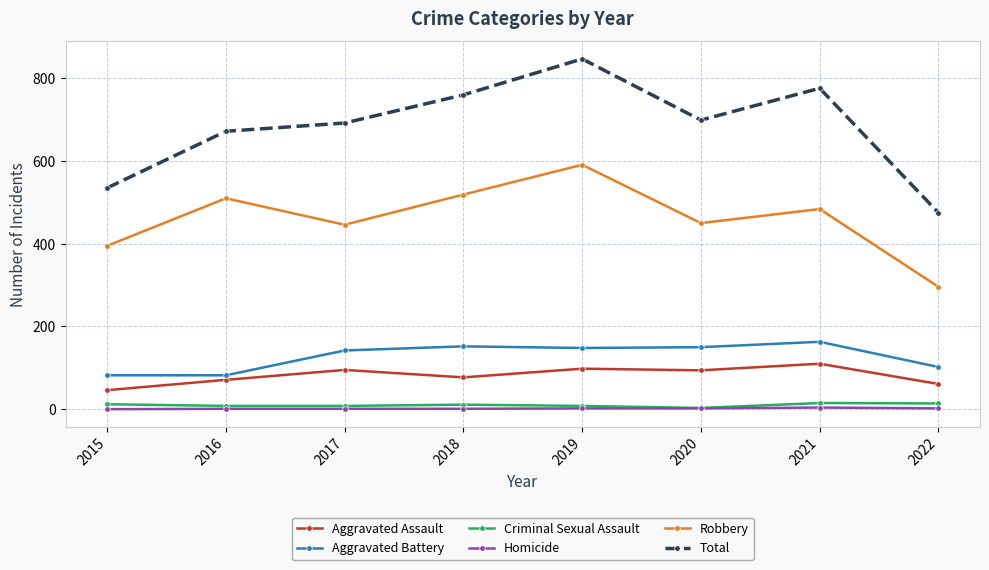

At which category is the sum across all series the highest?

2019